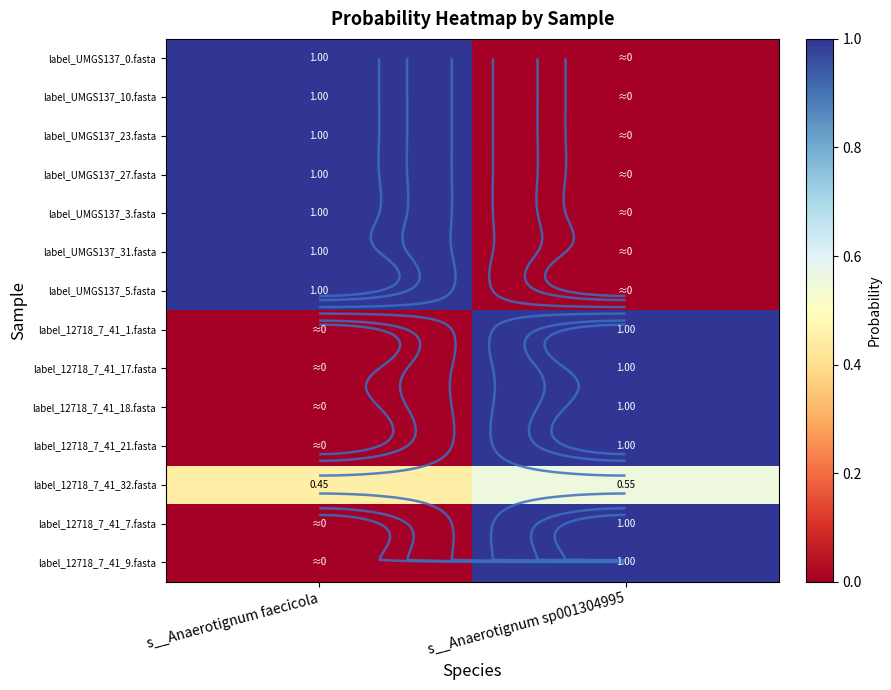

At which label is label_UMGS137_27.fasta closest to 0?

s__Anaerotignum sp001304995